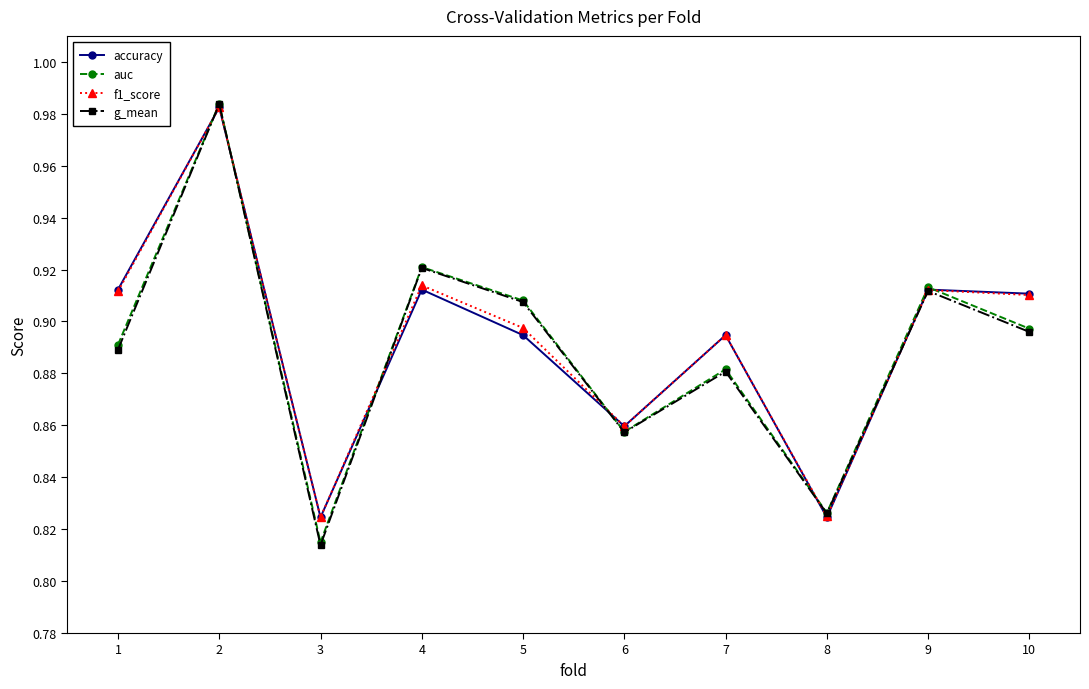

At which label does accuracy reach its peak?

2